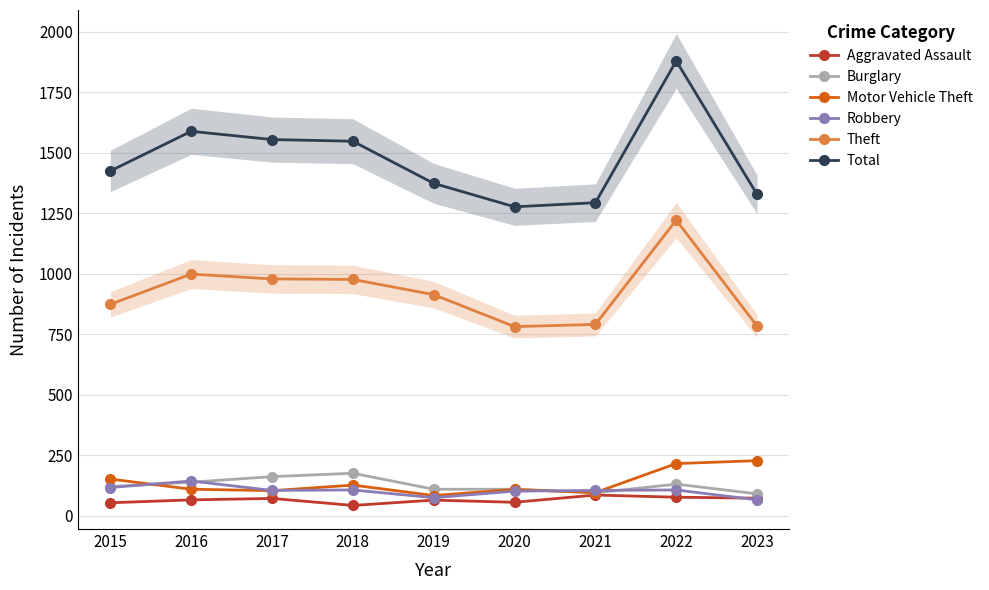

Reading right to left, what are all the values shown in this chart?

Aggravated Assault: 2023=73	2022=77	2021=86	2020=56	2019=65	2018=43	2017=72	2016=66	2015=54
Burglary: 2023=91	2022=131	2021=95	2020=110	2019=110	2018=176	2017=162	2016=139	2015=121
Motor Vehicle Theft: 2023=228	2022=216	2021=96	2020=109	2019=84	2018=127	2017=104	2016=110	2015=152
Robbery: 2023=66	2022=107	2021=105	2020=102	2019=75	2018=107	2017=105	2016=144	2015=117
Theft: 2023=784	2022=1222	2021=791	2020=782	2019=914	2018=977	2017=979	2016=999	2015=874
Total: 2023=1328	2022=1880	2021=1294	2020=1277	2019=1374	2018=1548	2017=1555	2016=1589	2015=1425